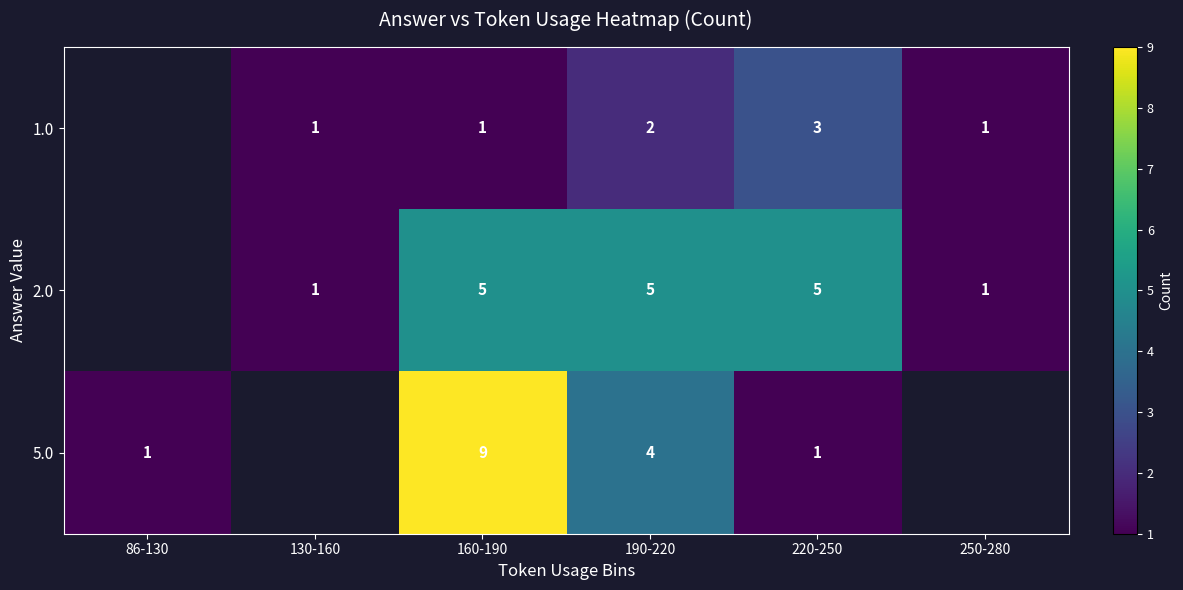

At 160-190, list the series in order from largest to smallest.

5.0, 2.0, 1.0